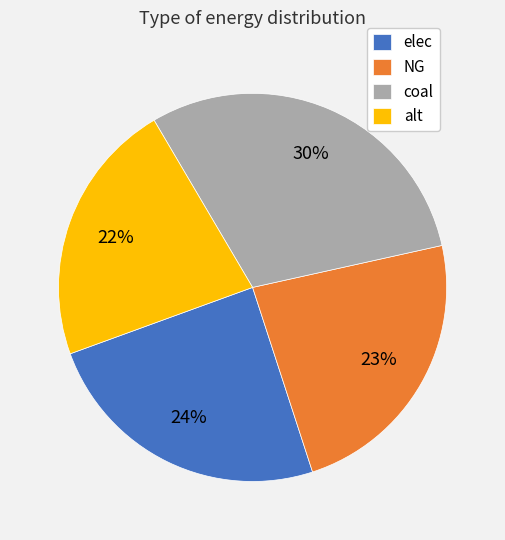

Between alt and NG, which is larger?

NG